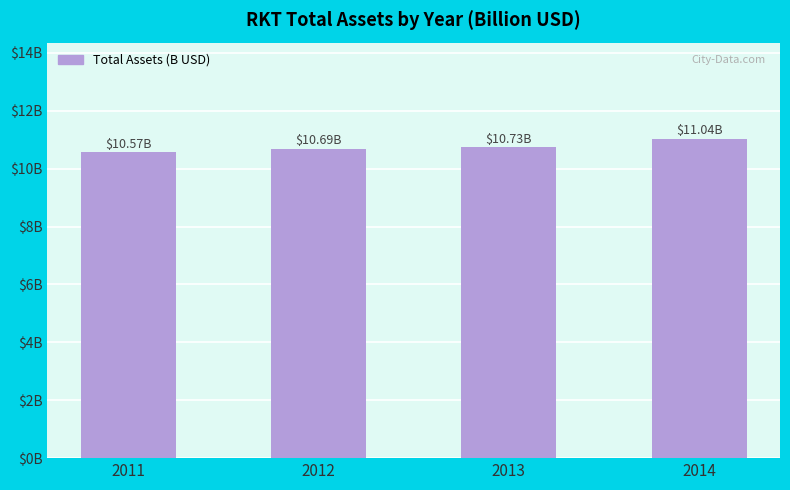

Read the value at 2014.

11.0